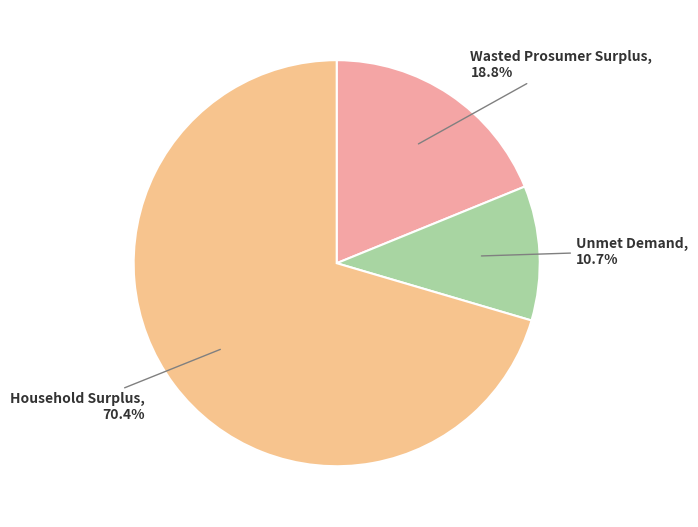

What is the largest slice in the pie chart?

Household Surplus